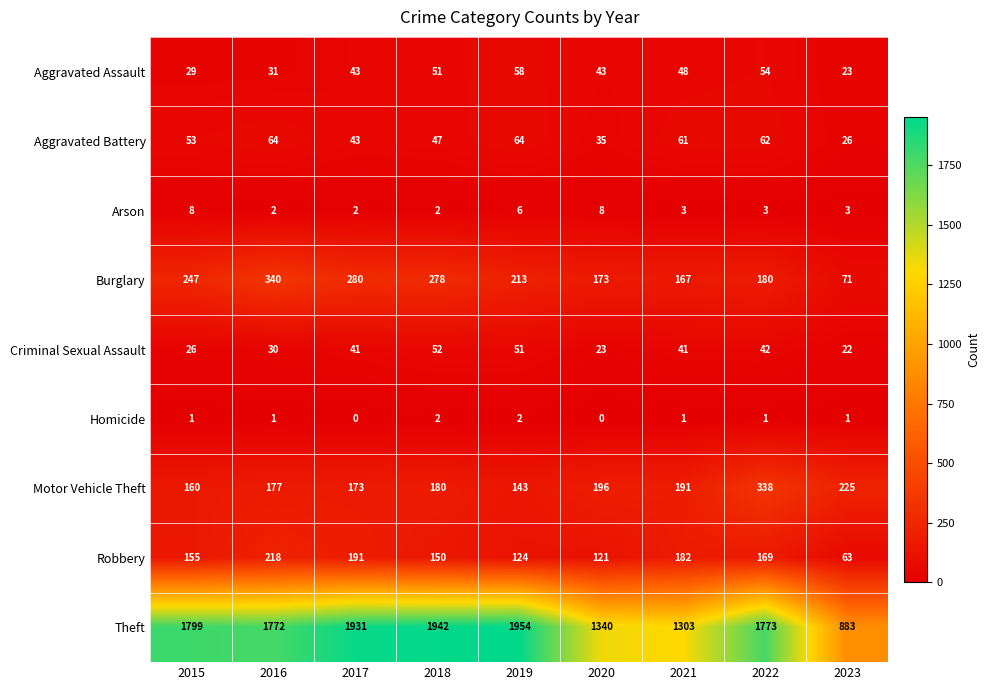

Rank the categories by Motor Vehicle Theft value from highest to lowest.

2022, 2023, 2020, 2021, 2018, 2016, 2017, 2015, 2019